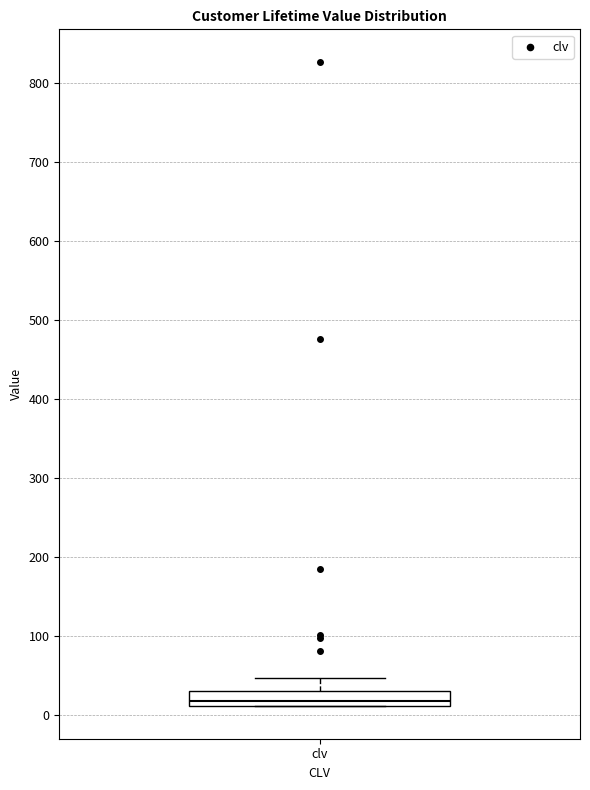

Read this box plot against the y-axis: the position of the median line, the range covered by the box, and the ends of both whiskers. The values are not printed on the chart, so give them approximately, as read against the axis.

median 20, box 10 to 30, whiskers 10 to 50